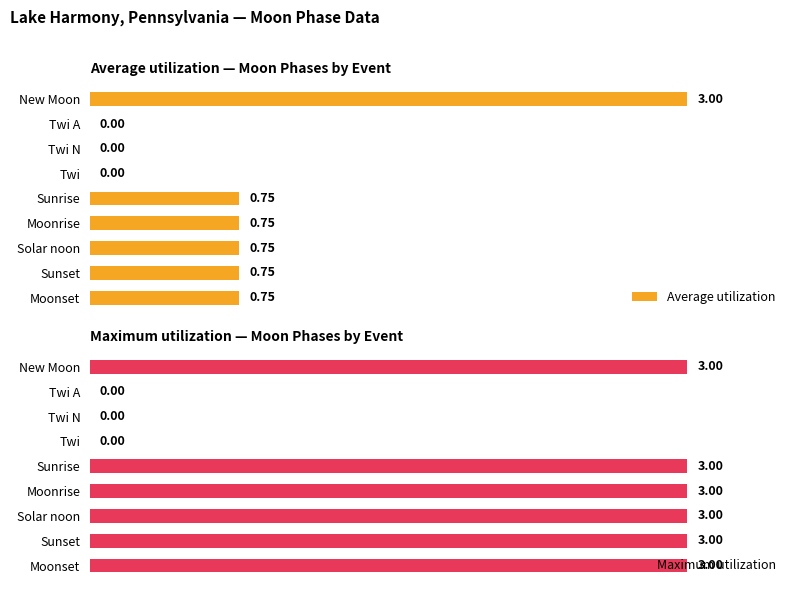

How many data points does each series have?

9